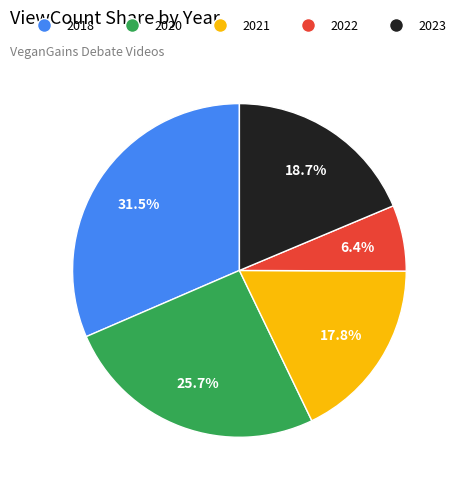

Is there any slice that represents more than half of the pie?

No